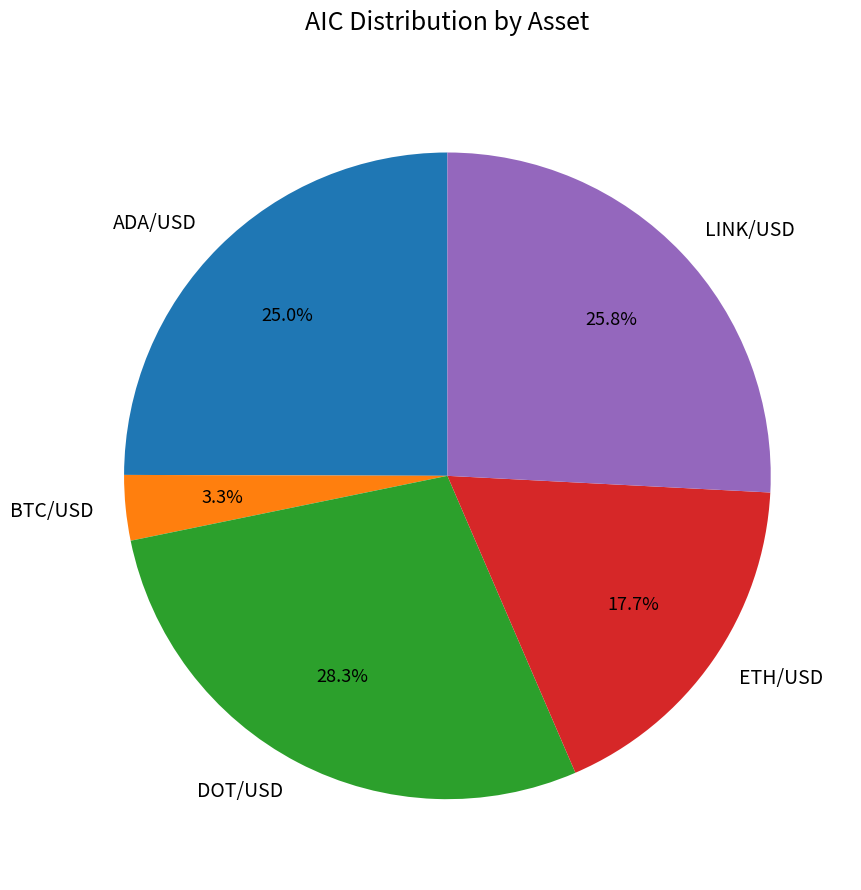

How much of the chart is everything except ADA/USD?

75.0%